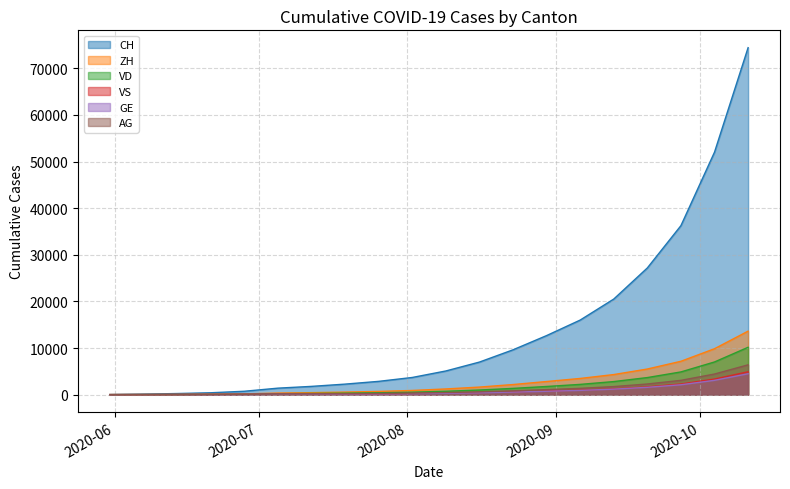

At 2020-10-11, list the series in order from smallest to largest.

GE, VS, AG, VD, ZH, CH